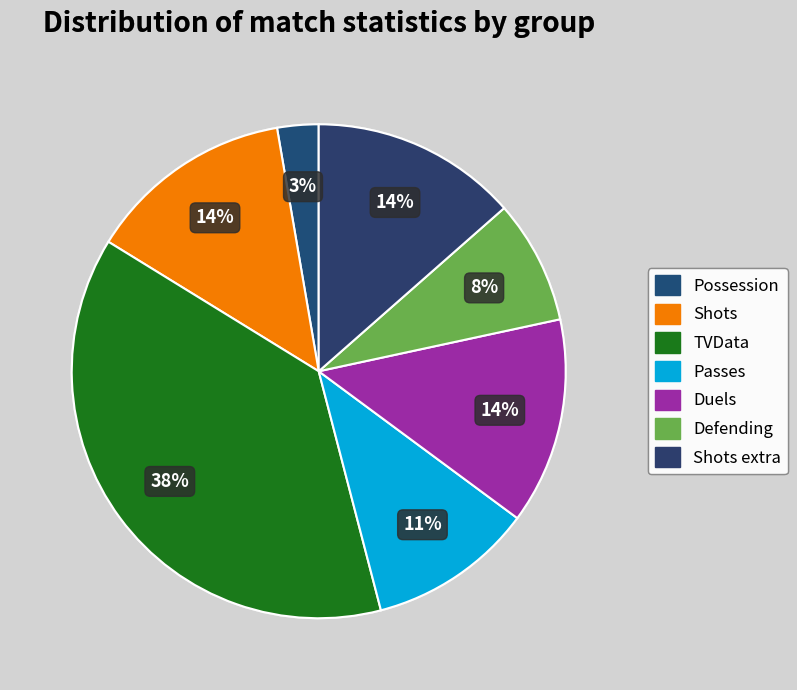

Rank the categories by value from highest to lowest.

TVData, Shots, Duels, Shots extra, Passes, Defending, Possession